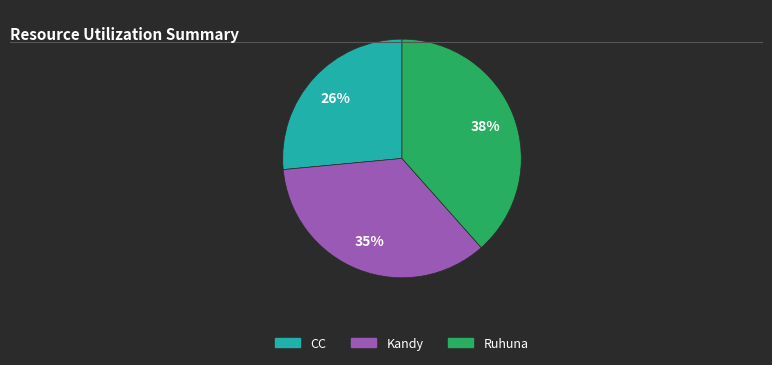

Is there a majority slice in this chart?

No